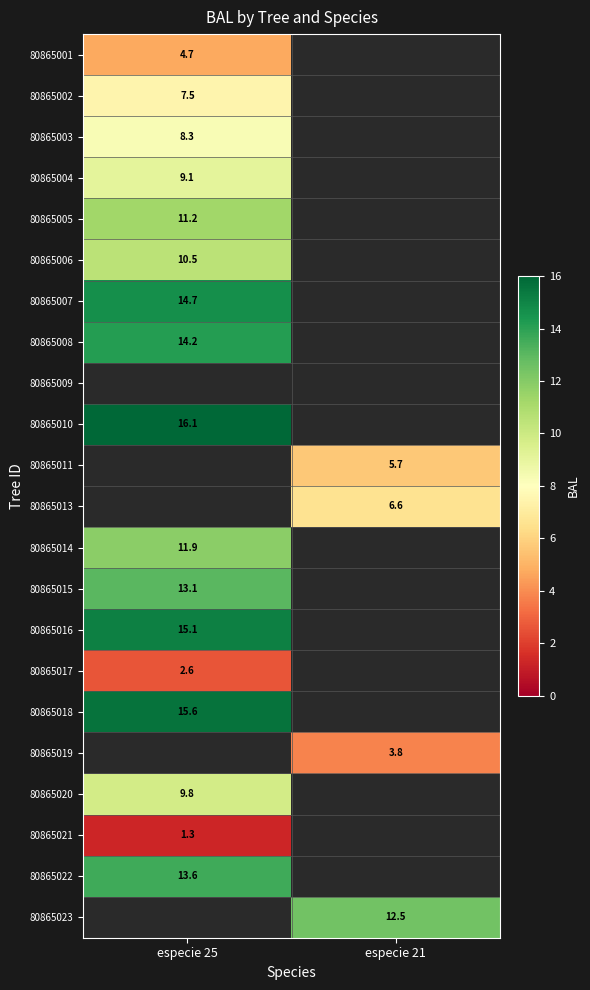

The value of 80865013 at especie 21 is 10.0. True or false?

False